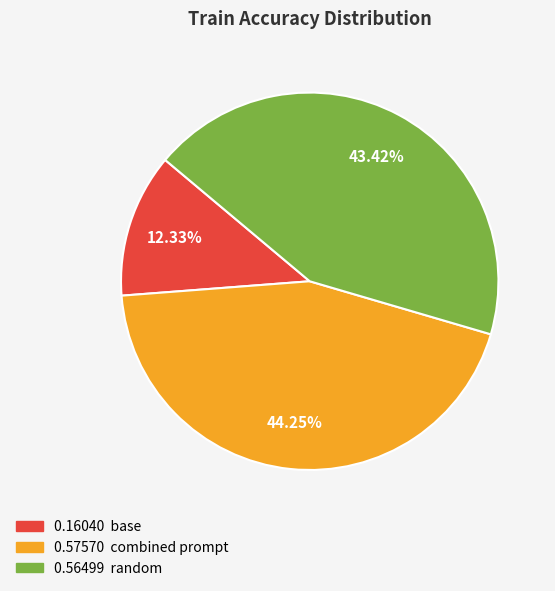

Does any single category account for the majority?

No